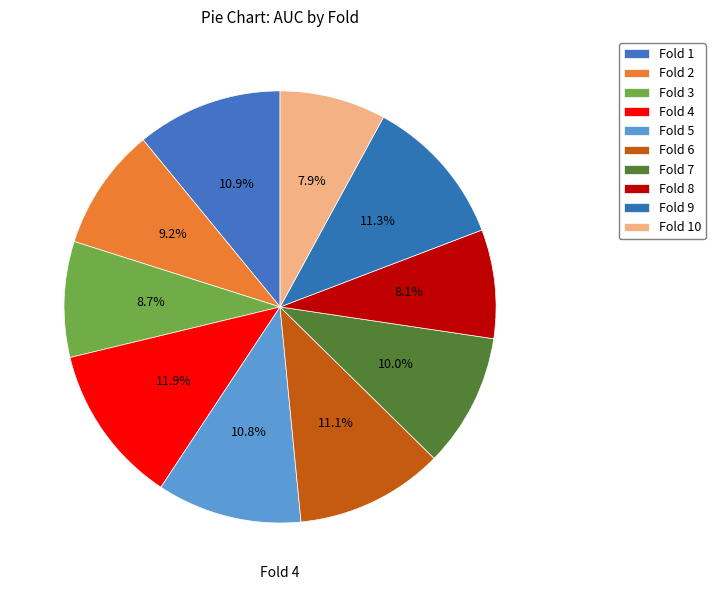

Does Fold 8 account for over 50% of the chart?

No